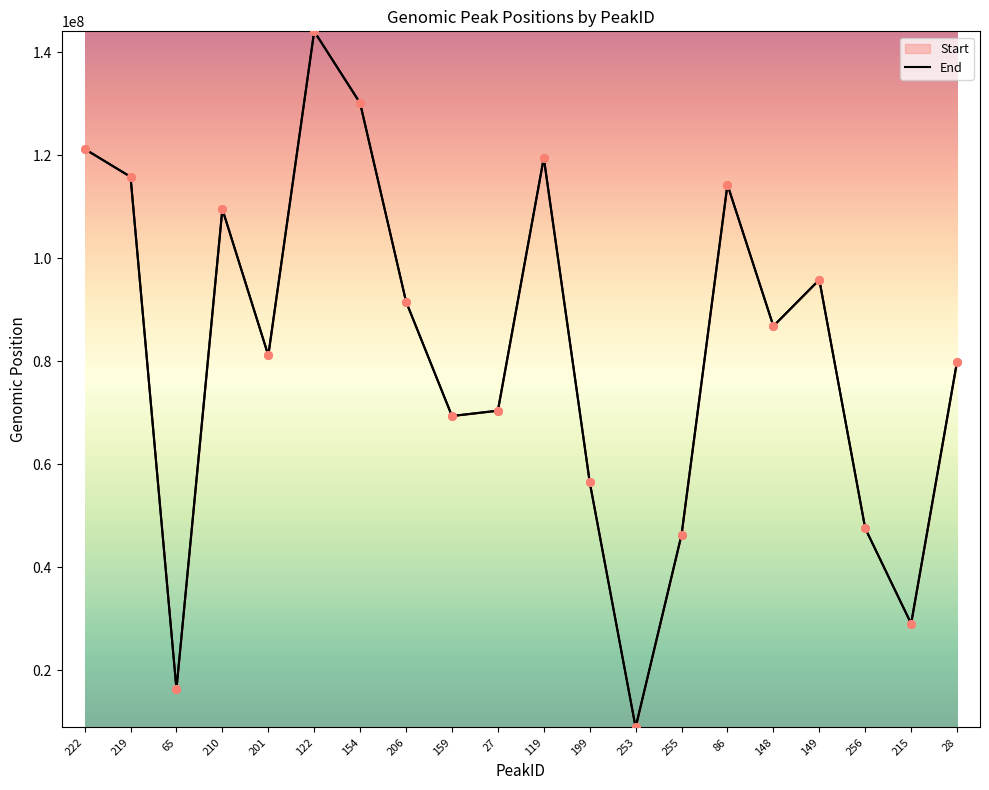

At how many categories does at least one series exceed 142416758?

1